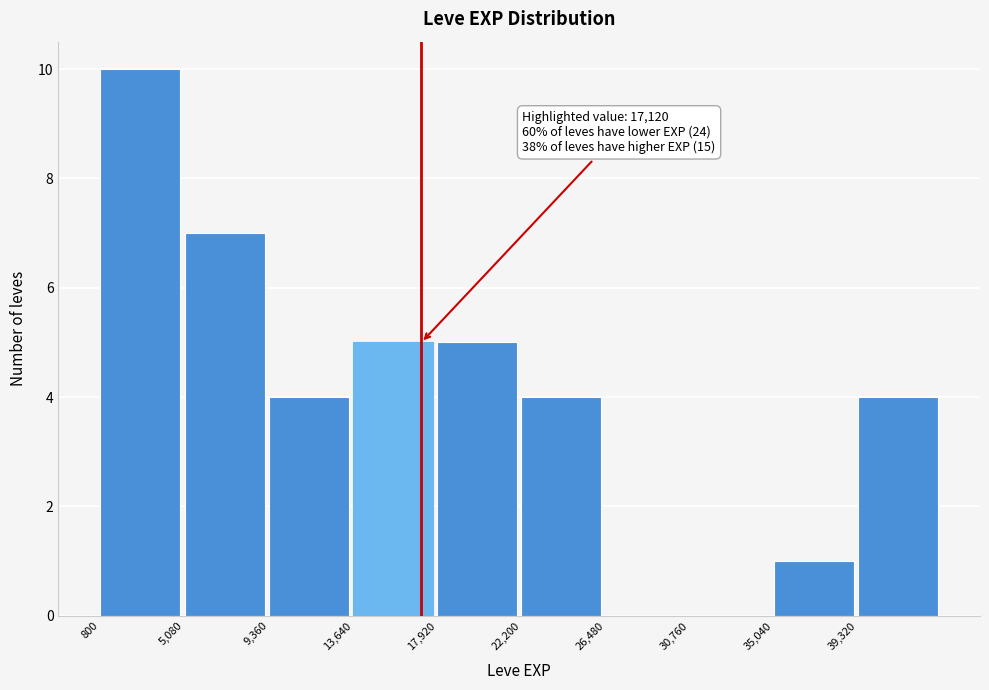

Which range on the x-axis has the tallest bar?

1000 to 5000